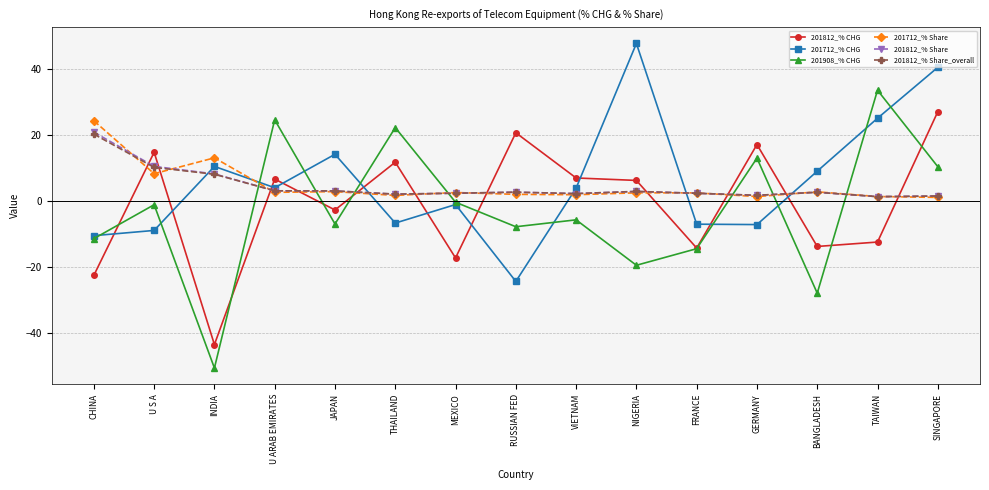

Read the 201908_% CHG value at JAPAN.

-7.0